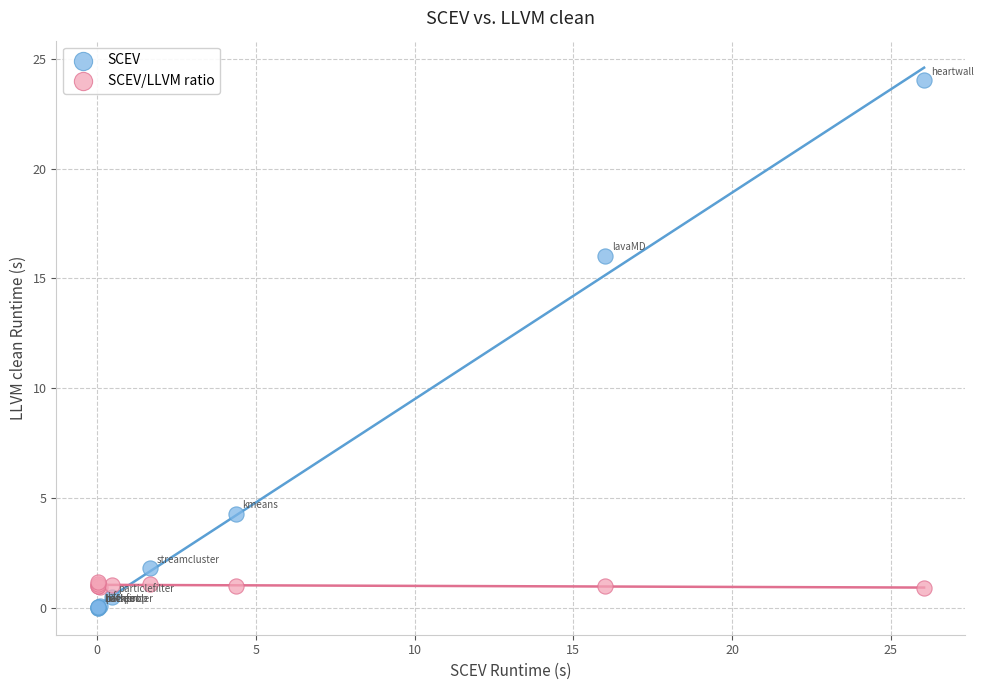

Which series contains the lowest Y value?

SCEV